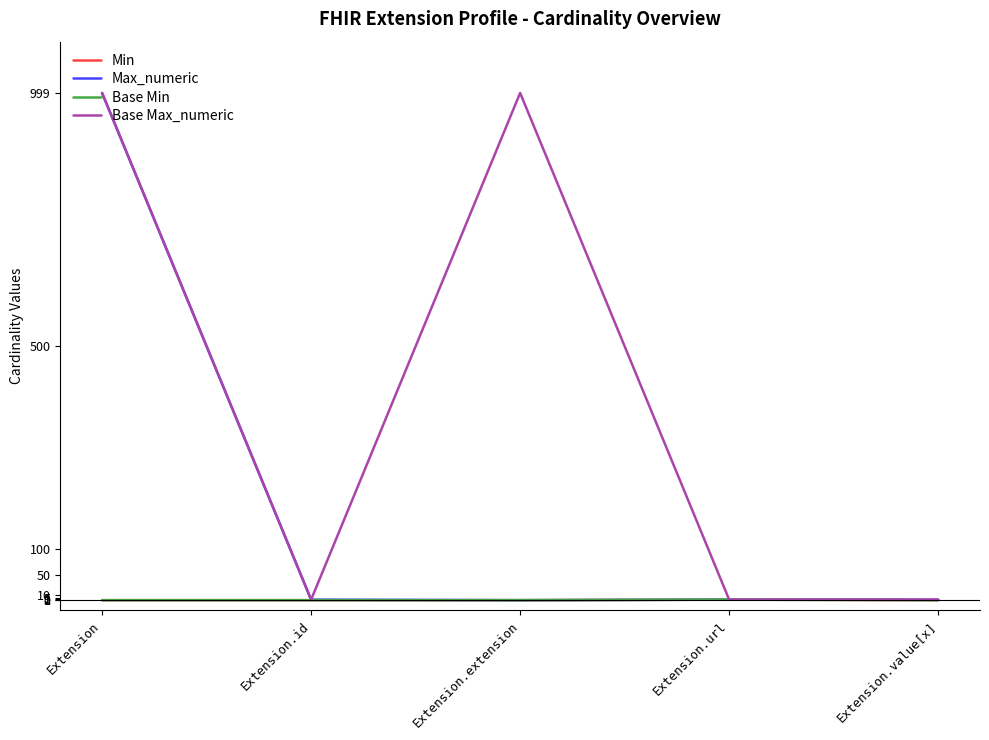

What is the sum of all Base Max_numeric values?

2001